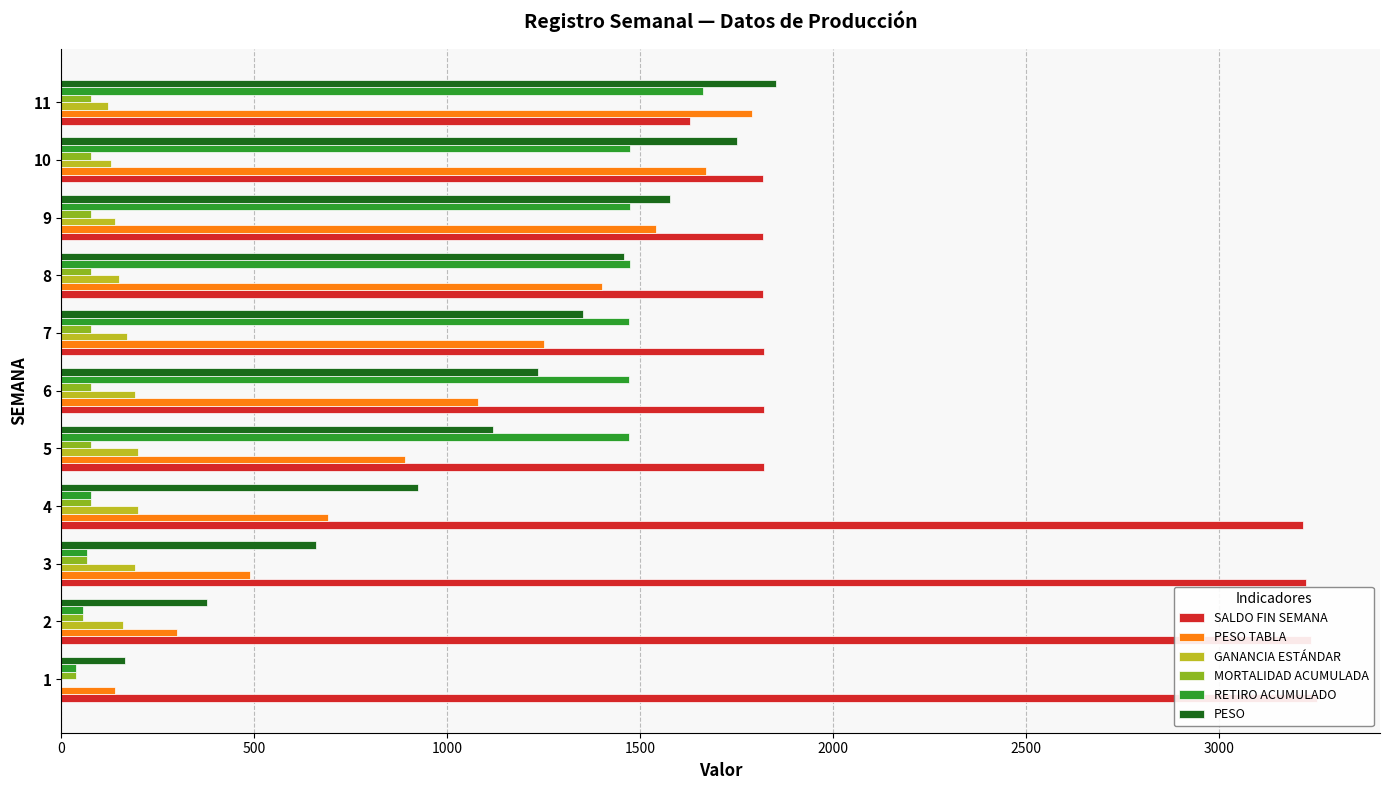

Reading left to right, transcribe all the data shown in this chart.

SALDO FIN SEMANA: 3254.0	3237.0	3226.0	3216.0	1820.0	1820.0	1820.0	1819.0	1818.0	1818.0	1630.0
PESO TABLA: 140.0	300.0	490.0	690.0	890.0	1080.0	1250.0	1400.0	1540.0	1670.0	1790.0
GANANCIA ESTÁNDAR: 0.0	160.0	190.0	200.0	200.0	190.0	170.0	150.0	140.0	130.0	120.0
MORTALIDAD ACUMULADA: 38.0	55.0	66.0	76.0	76.0	76.0	76.0	77.0	78.0	78.0	78.0
RETIRO ACUMULADO: 38.0	55.0	66.0	76.0	1472.0	1472.0	1472.0	1473.0	1474.0	1474.0	1662.0
PESO: 165.7	377.6	660.9	924.0	1117.4	1235.4	1351.4	1456.7	1576.1	1750.2	1851.3